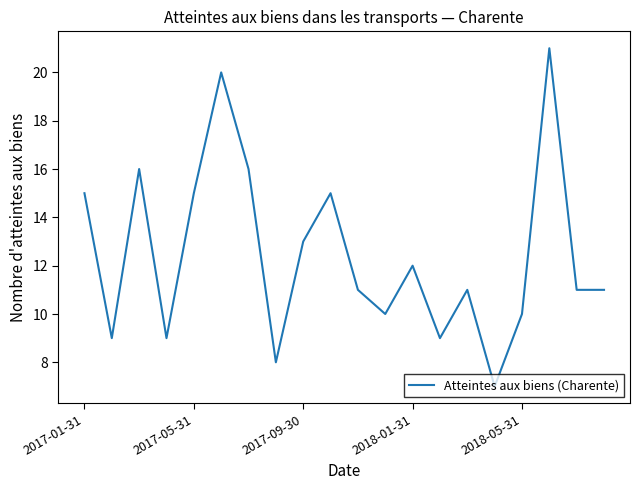

What is the minimum value shown in the chart?

7